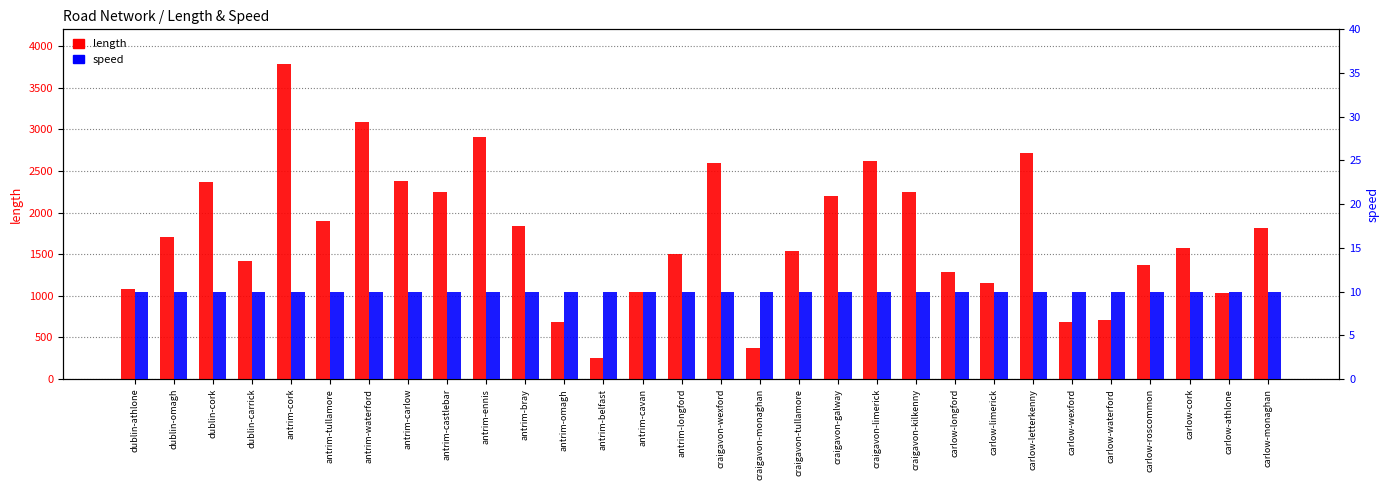

How many bars are there in each group?

2